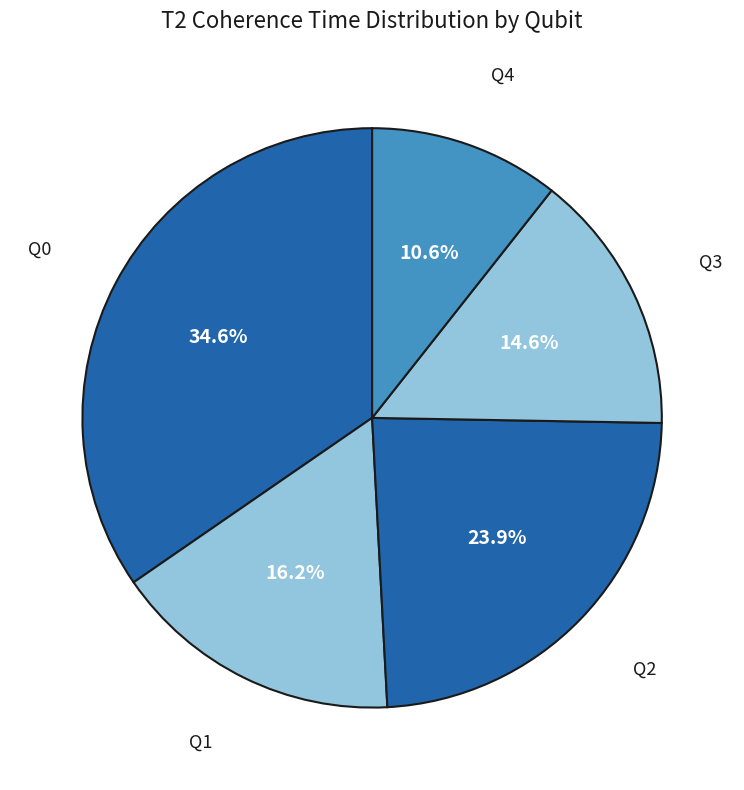

How many segments does this pie chart have?

5